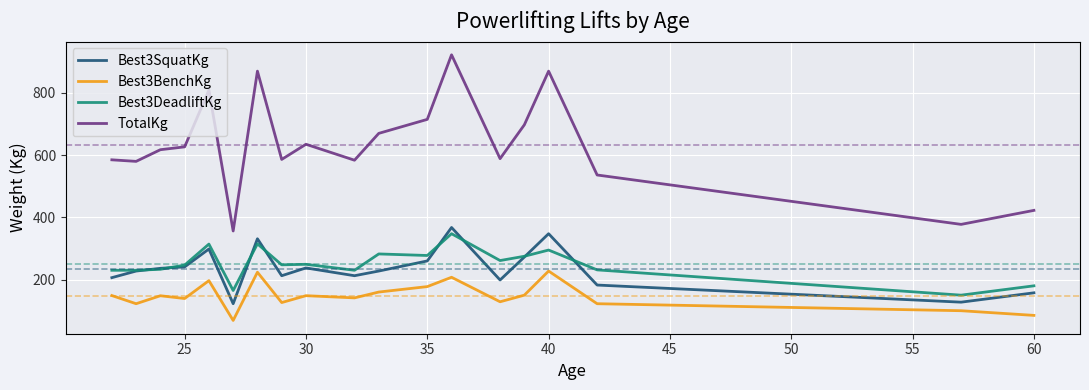

What are all the series names shown in the legend?

Best3SquatKg, Best3BenchKg, Best3DeadliftKg, TotalKg